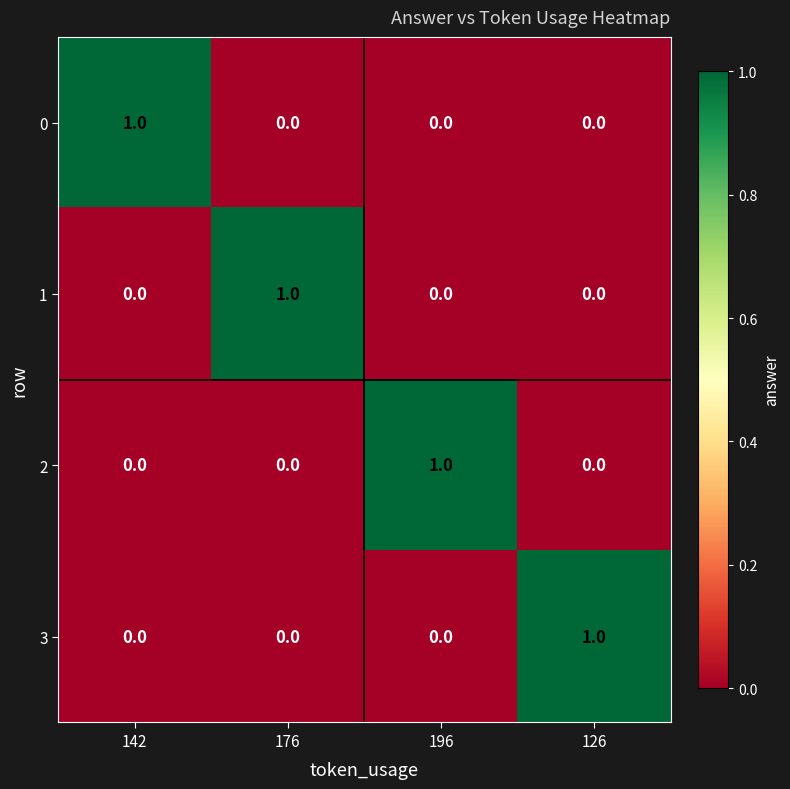

Reading left to right, list all the values displayed in this chart.

0: 1	0	0	0
1: 0	1	0	0
2: 0	0	1	0
3: 0	0	0	1